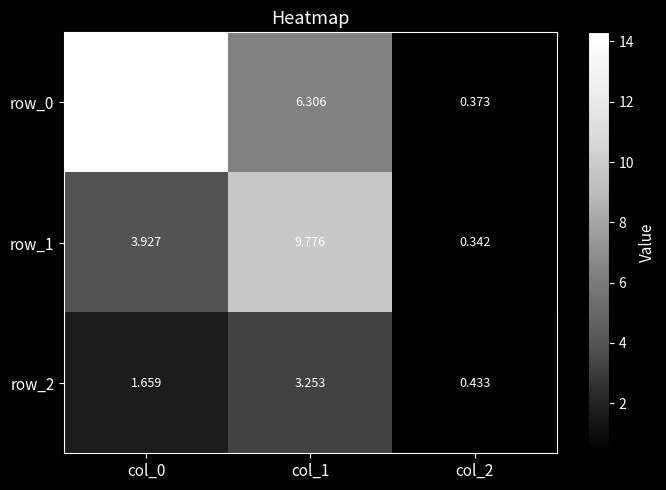

What is the total value across all series at col_0?

19.9